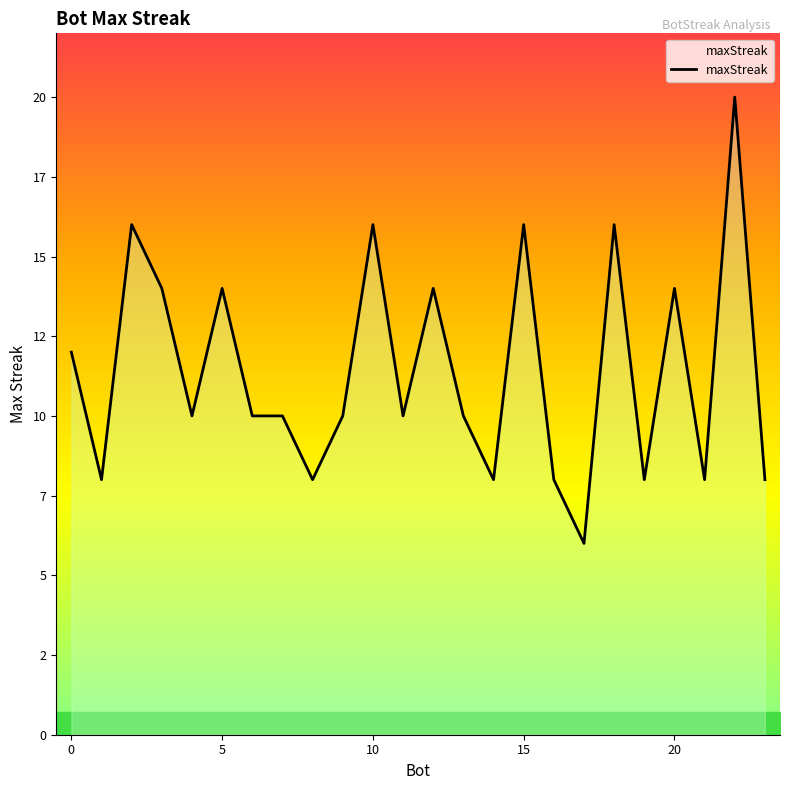

What is the label of the 17th point from the left?

16